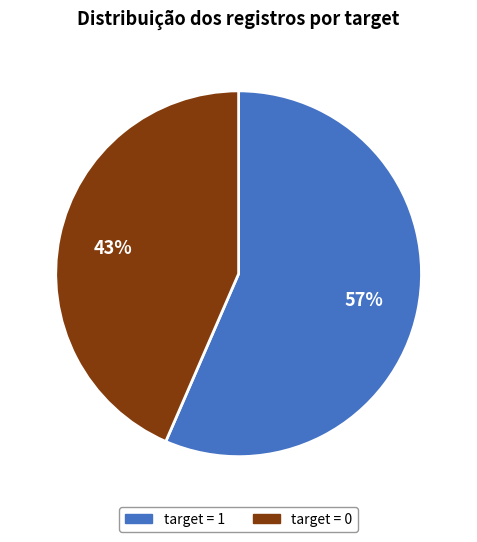

Which has a higher value, target = 1 or target = 0?

target = 1